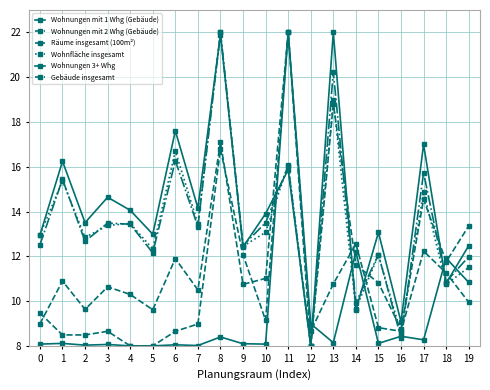

True or false: Wohnfläche insgesamt has a value of 14.9 at 17.

True